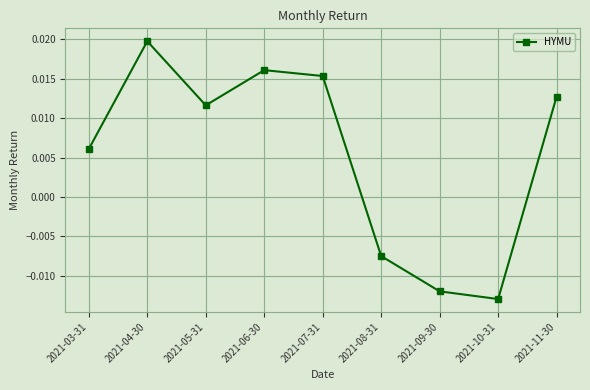

Rank the categories by value from lowest to highest.

2021-10-31, 2021-09-30, 2021-08-31, 2021-03-31, 2021-05-31, 2021-11-30, 2021-07-31, 2021-06-30, 2021-04-30